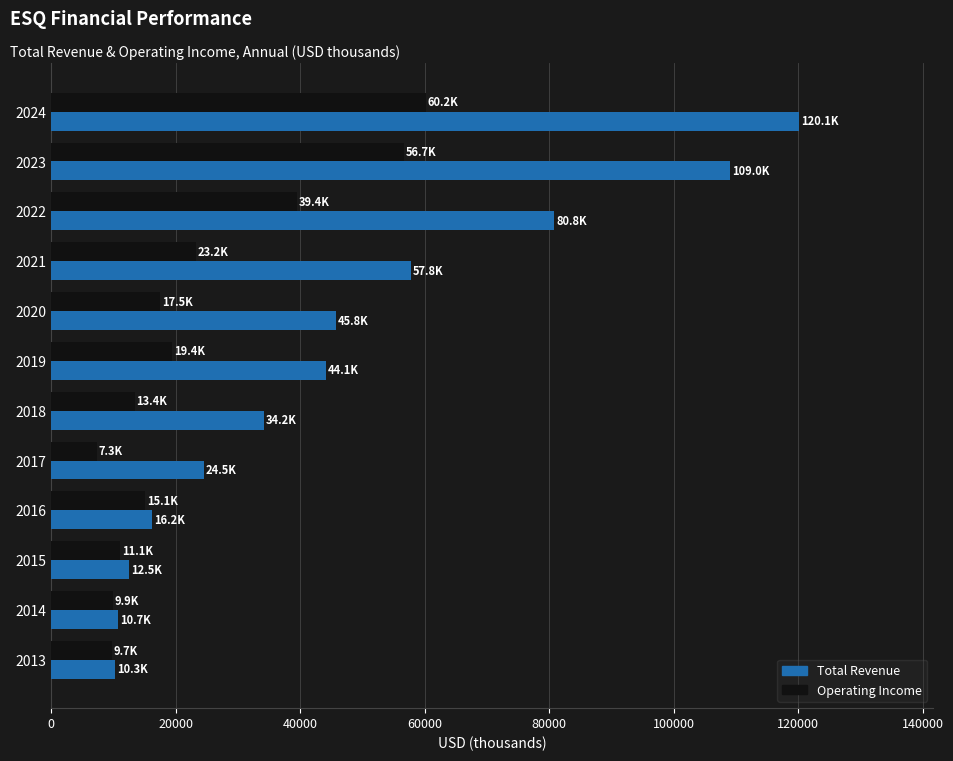

Rank the series by their average value, from highest to lowest.

Total Revenue, Operating Income